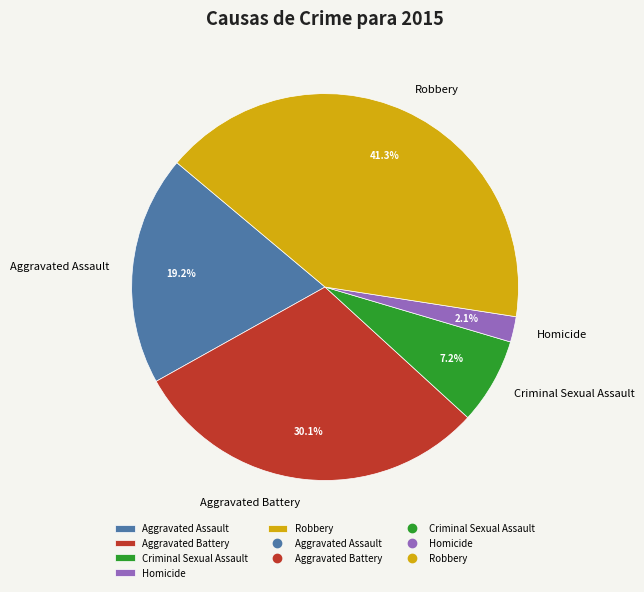

Is the sum of Criminal Sexual Assault and Aggravated Assault greater than half?

No